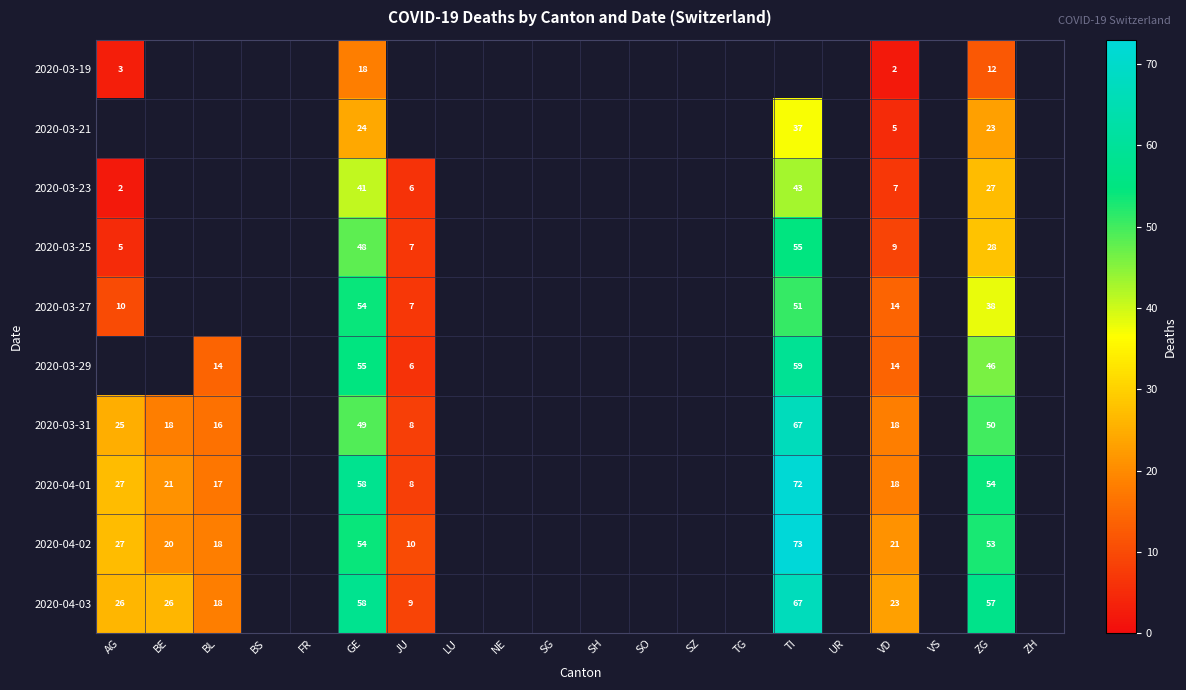

True or false: 2020-04-02 has a value of 88 at GE.

False